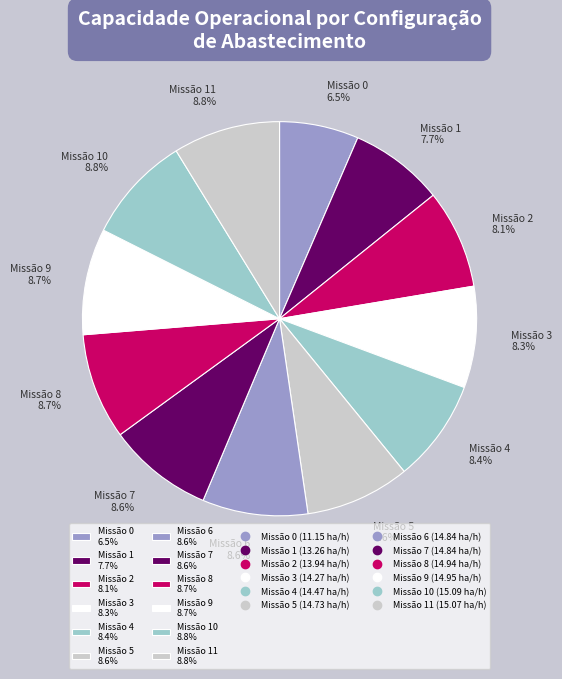

Is the sum of Missão 5 8.6% and Missão 7 8.6% greater than half?

No